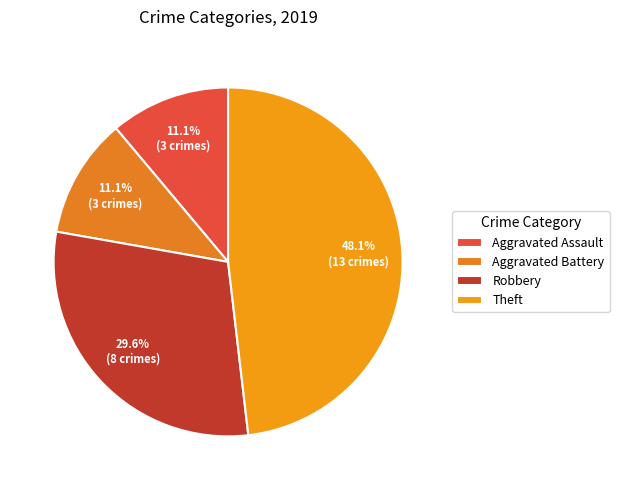

What is the change in value from Aggravated Assault to Theft?

+10